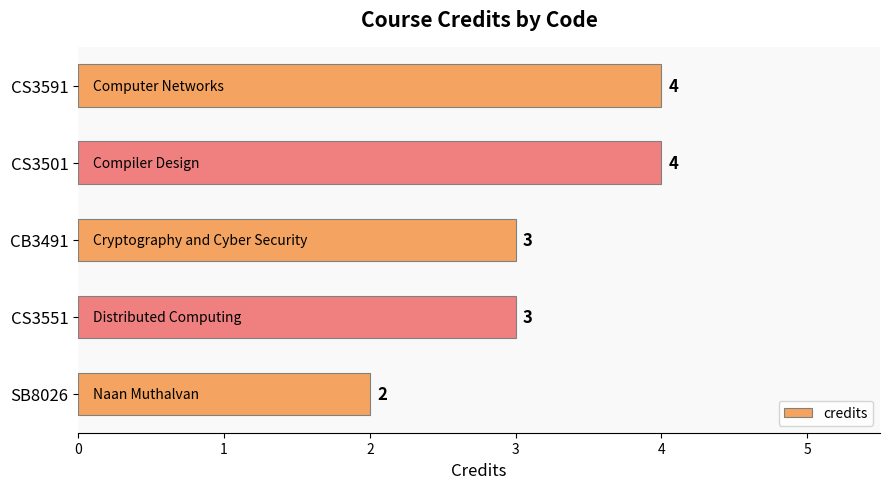

Count the values in the range 3 to 4.

4